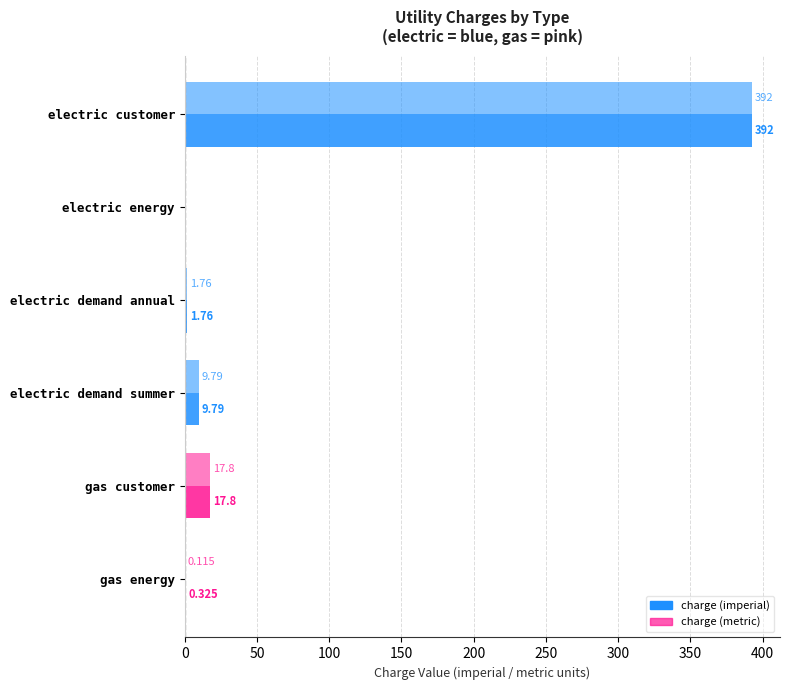

Count the number of categories in the chart.

6